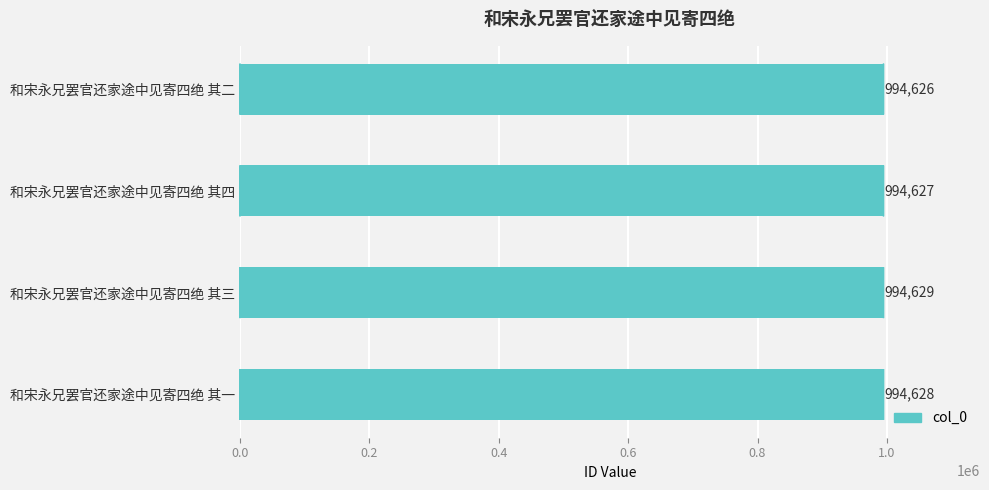

How many values are below 994628?

2